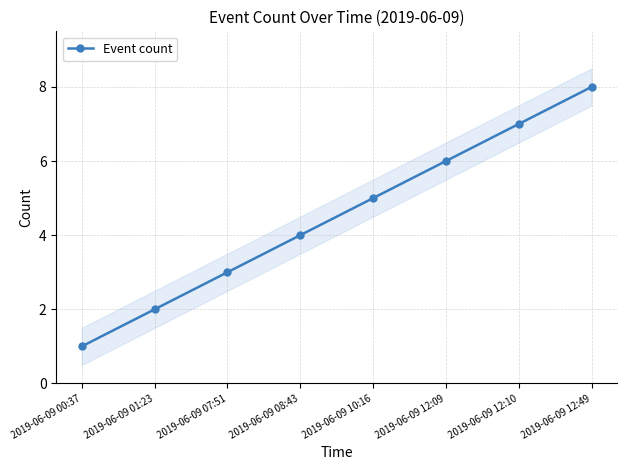

How many values are between 3 and 7?

5